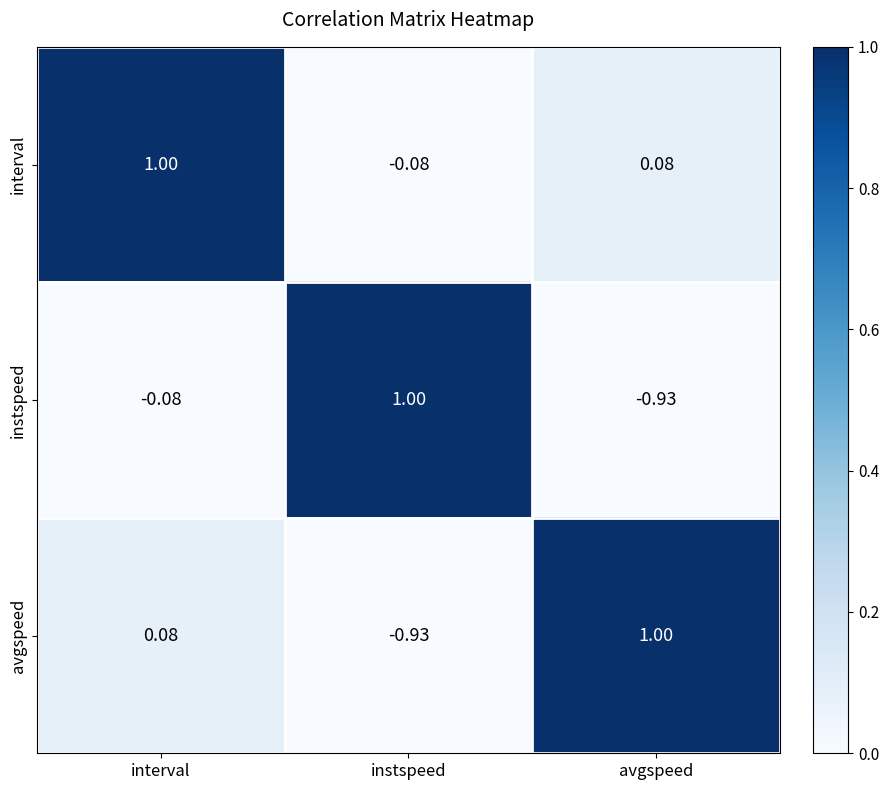

At which label does instspeed reach its peak?

instspeed